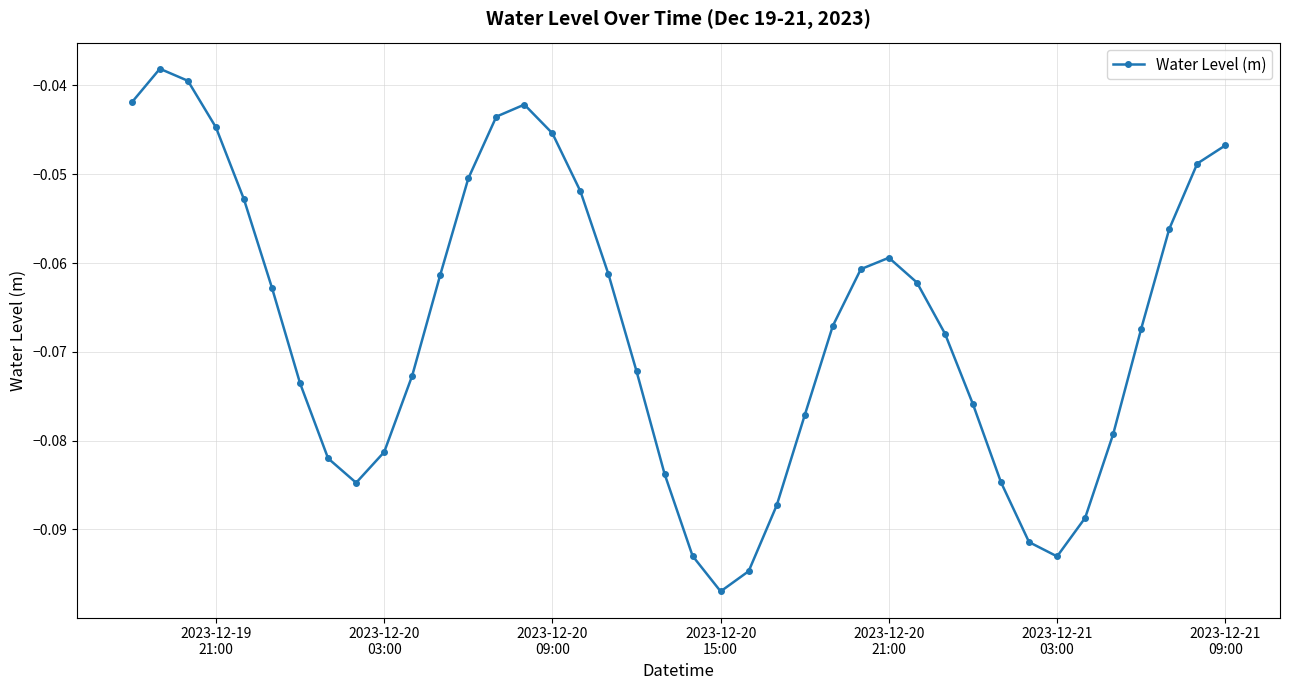

How many interior local peaks (higher than both neighbors) does the data have?

3